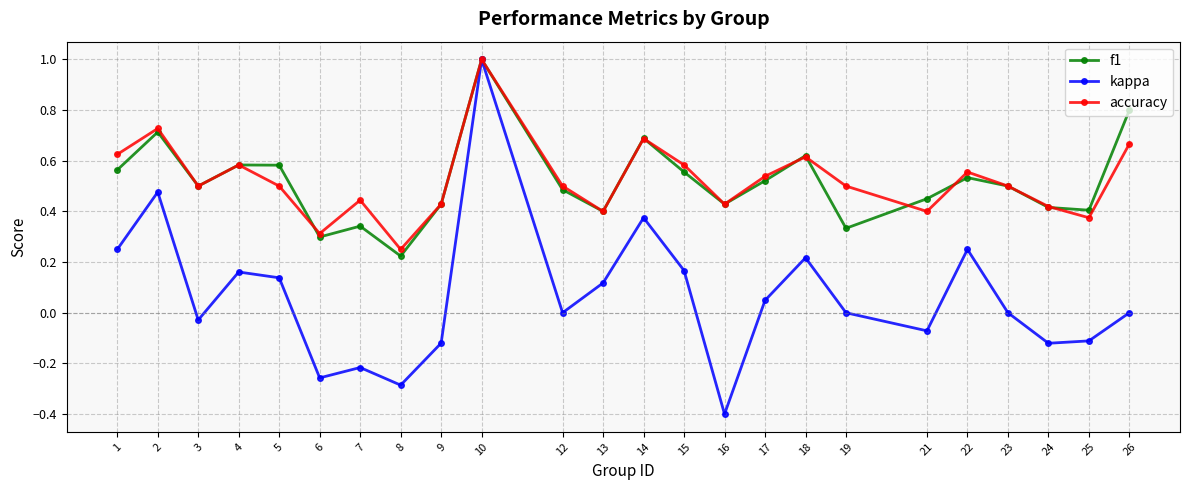

The value of f1 at 8 is 0.1. True or false?

False